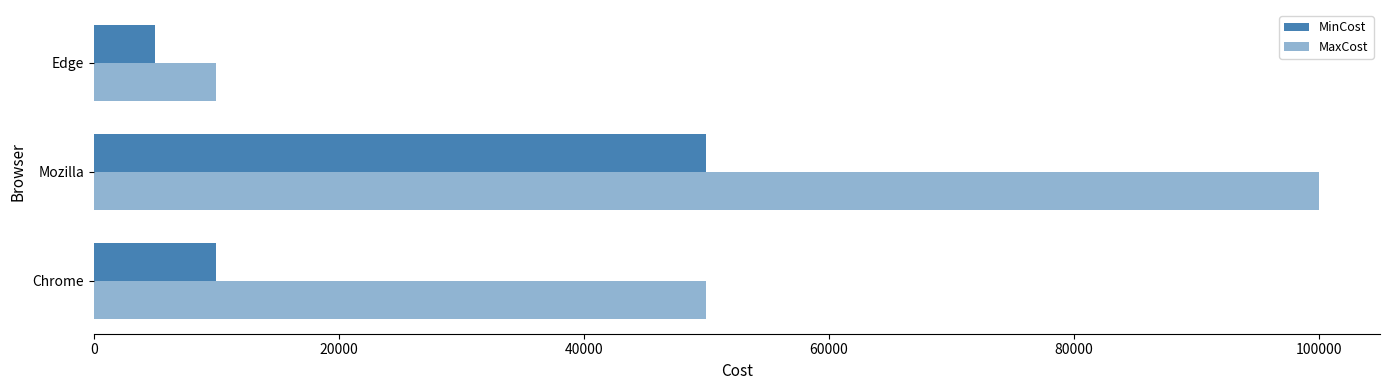

Rank the series by their maximum value, from lowest to highest.

MinCost, MaxCost